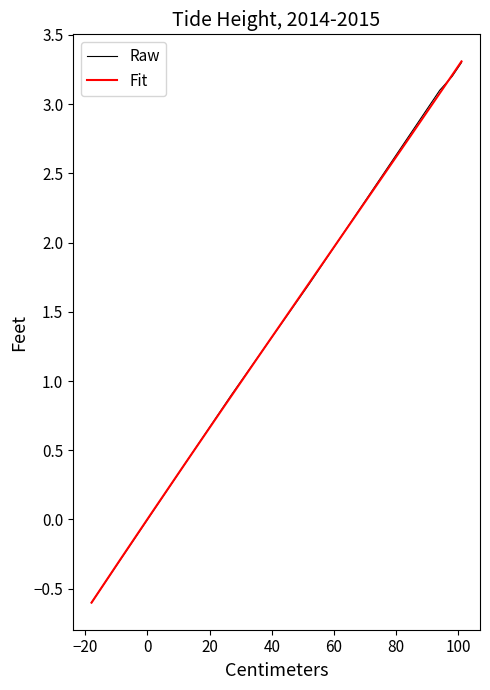

What is the minimum value for Fit?

-0.6